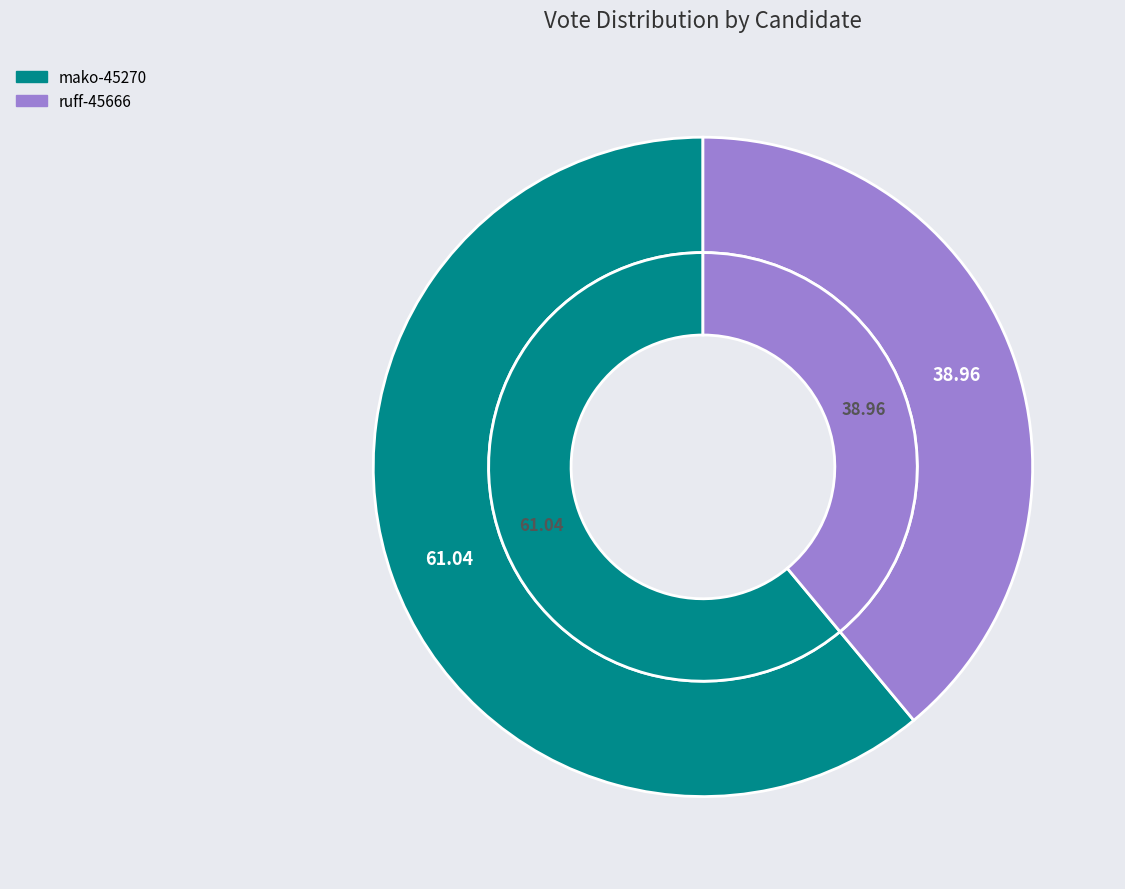

To the nearest percent, what is the combined percentage of ruff-45666 and mako-45270?

100%